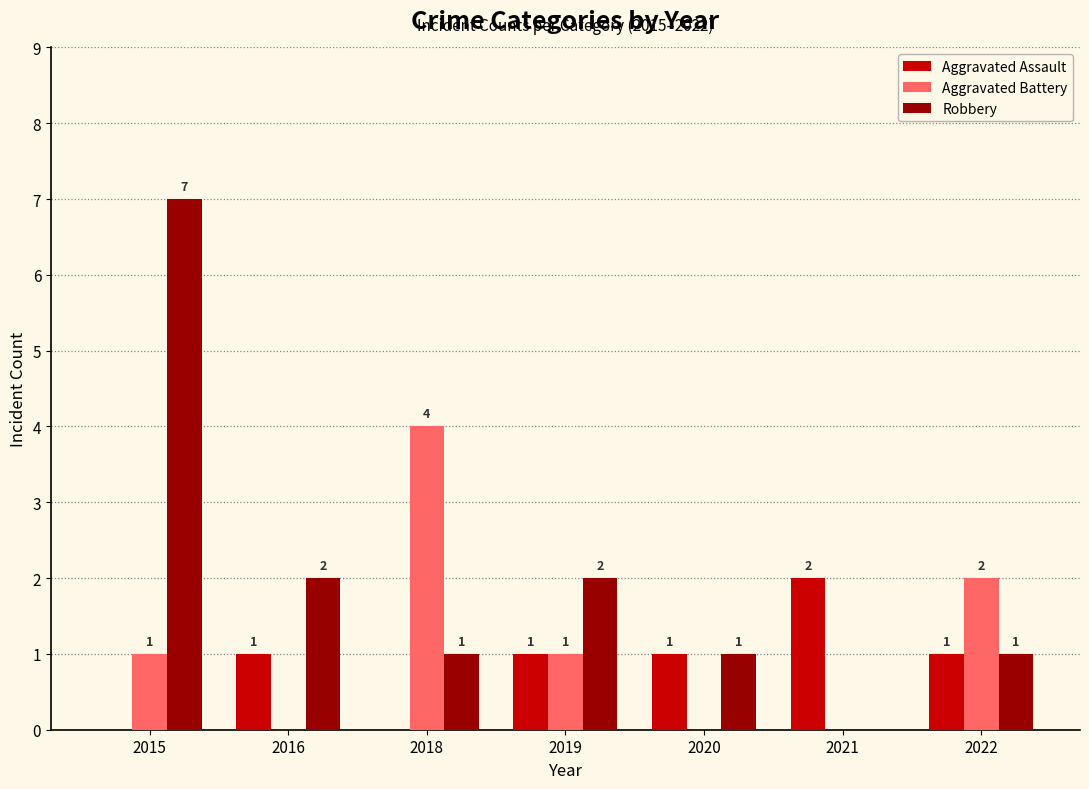

What are all the series names shown in the legend?

Aggravated Assault, Aggravated Battery, Robbery